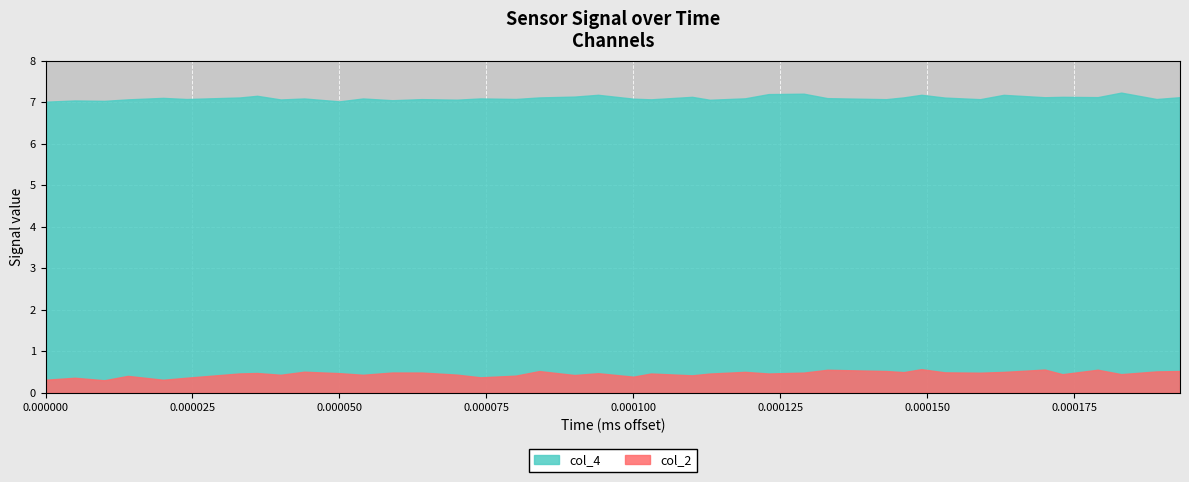

List the series in order of their peak value, lowest first.

col_2, col_4